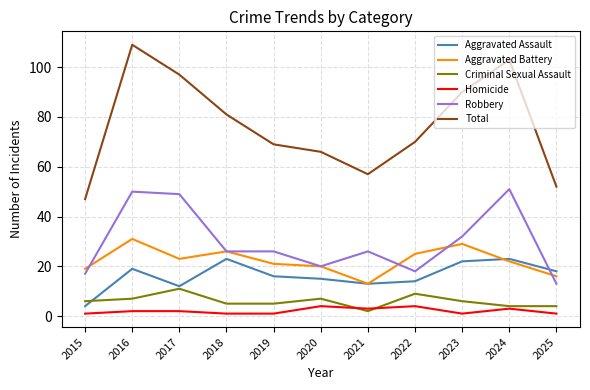

Reading right to left, extract all data points from this chart.

Aggravated Assault: 18	23	22	14	13	15	16	23	12	19	4
Aggravated Battery: 16	22	29	25	13	20	21	26	23	31	19
Criminal Sexual Assault: 4	4	6	9	2	7	5	5	11	7	6
Homicide: 1	3	1	4	3	4	1	1	2	2	1
Robbery: 13	51	32	18	26	20	26	26	49	50	17
Total: 52	103	90	70	57	66	69	81	97	109	47